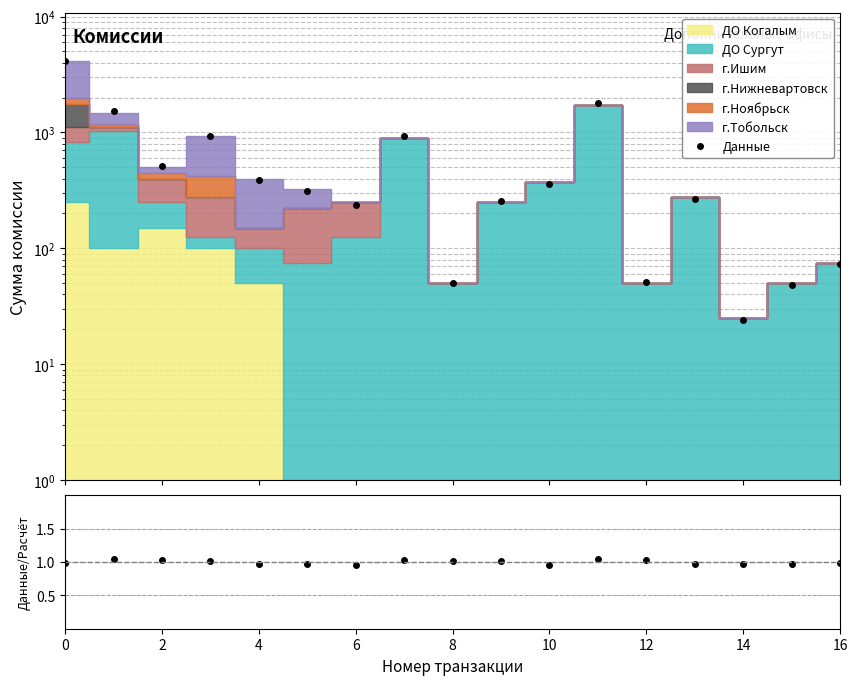

How many interior local valleys (lower than both neighbors) does the data have?

5